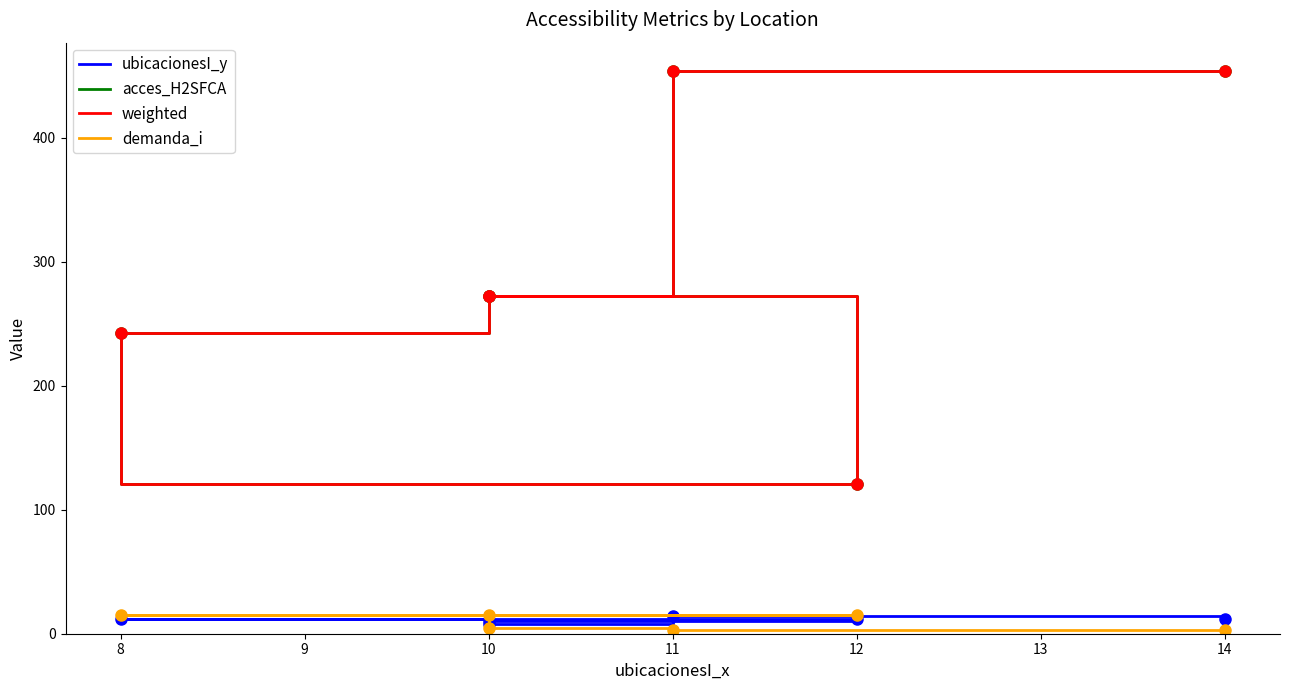

What is the sum of all ubicacionesI_y values?

68.0